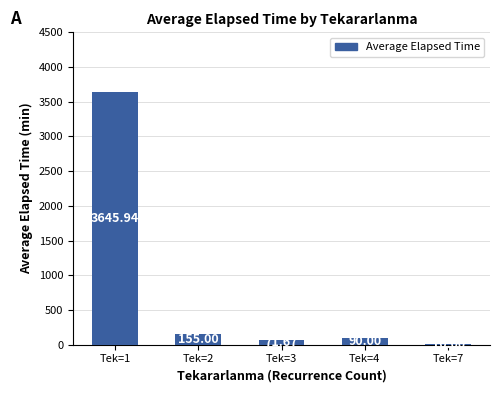

Reading left to right, extract all data points from this chart.

Tek=1=3645.9	Tek=2=155.0	Tek=3=71.7	Tek=4=90.0	Tek=7=10.0